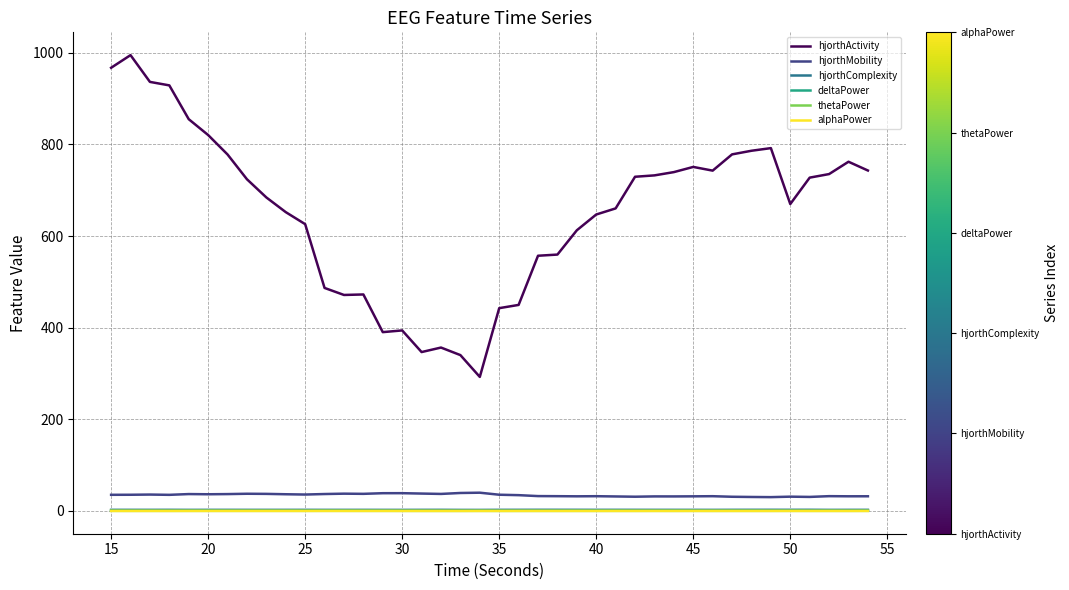

What is the greatest value displayed?

994.7